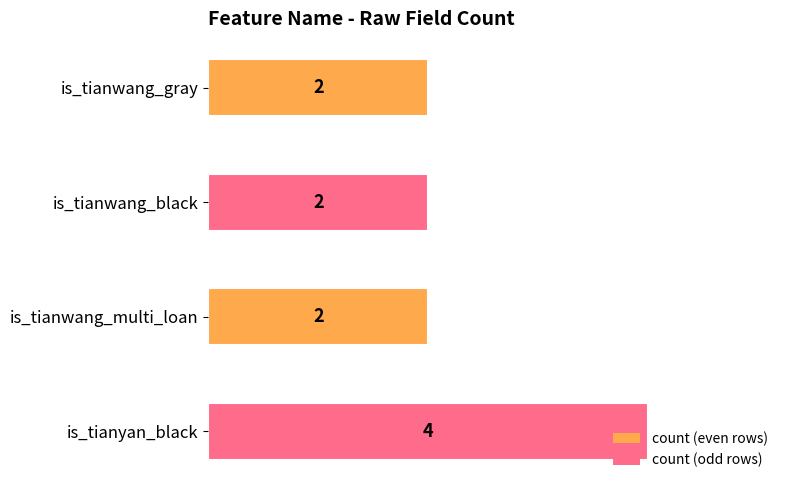

True or false: the data shows 2 at is_tianwang_gray.

True